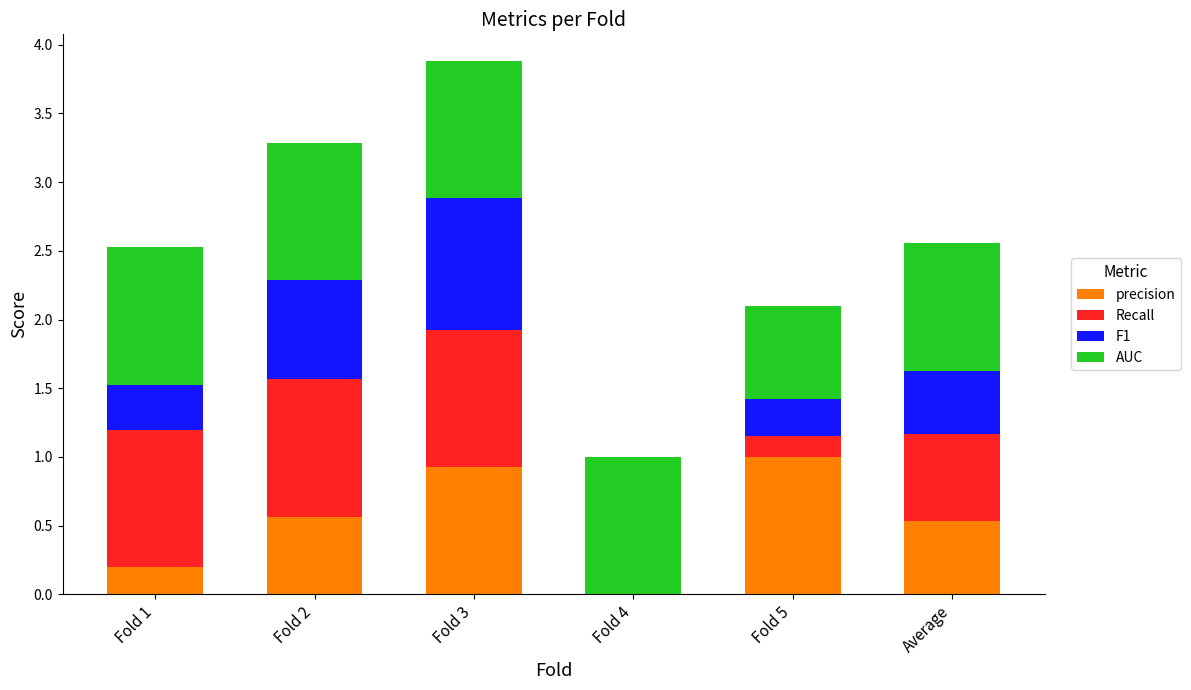

The value of precision at Fold 2 is 0.6. True or false?

True